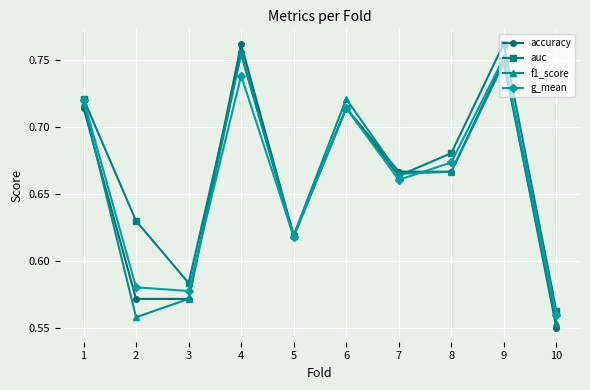

The value of auc at 2 is 0.2. True or false?

False